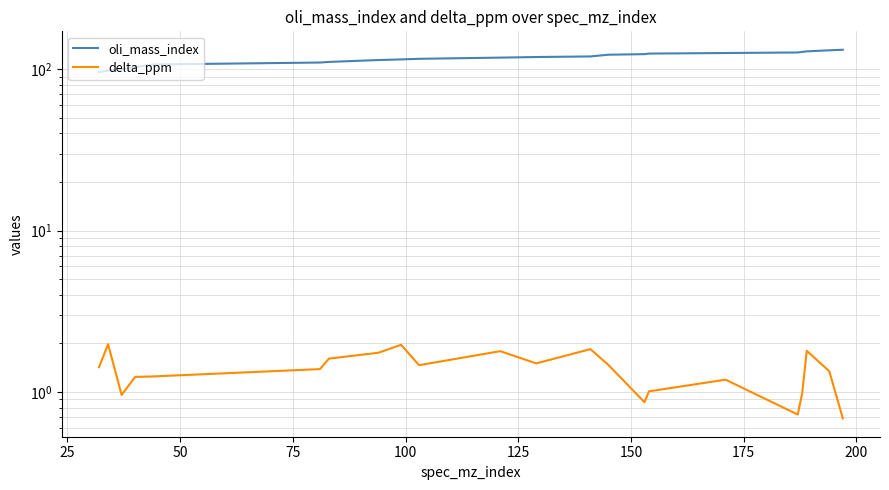

How many interior local peaks does the delta_ppm series have?

6